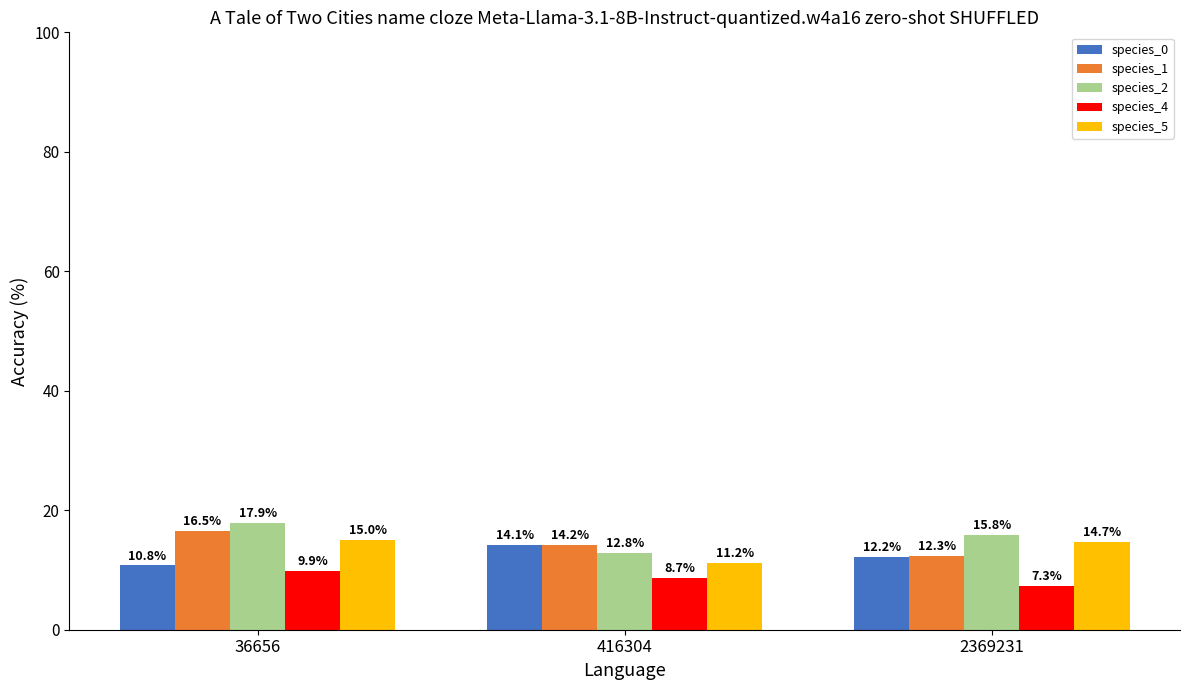

Is it true that species_2 equals 15.8 at 2369231?

True